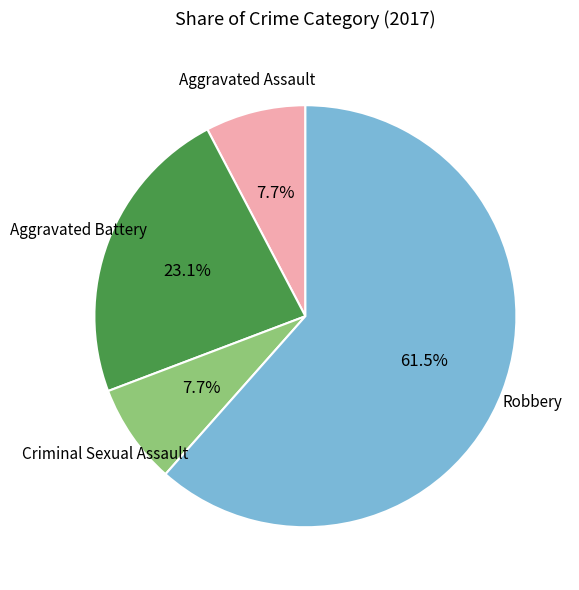

Is there any slice that represents more than half of the pie?

Yes